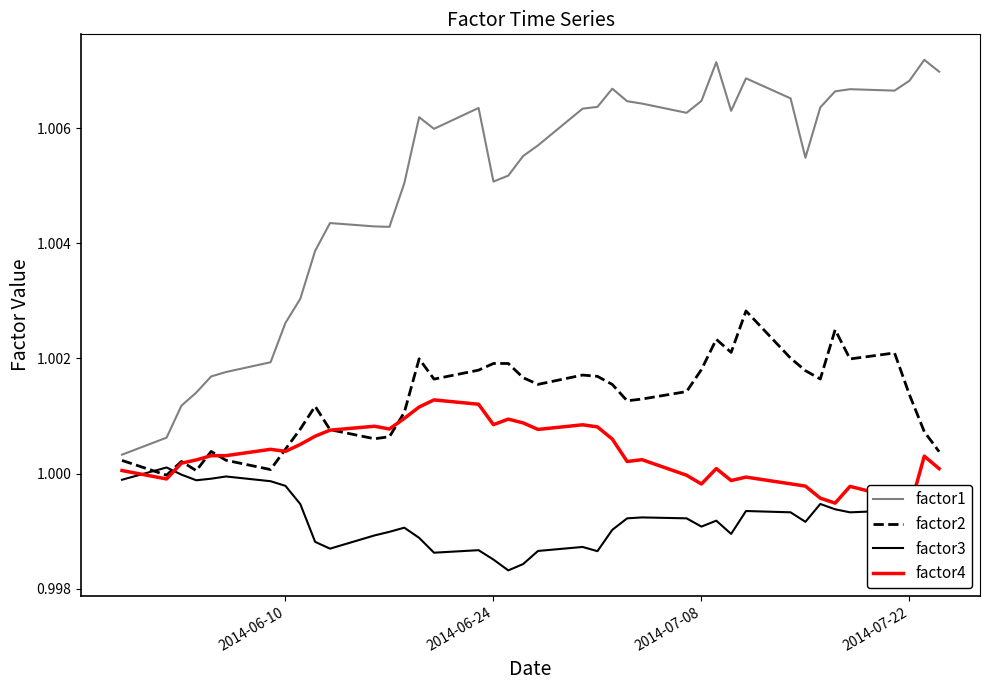

In factor2, how many points are higher than both neighbors (excluding endpoints)?

10